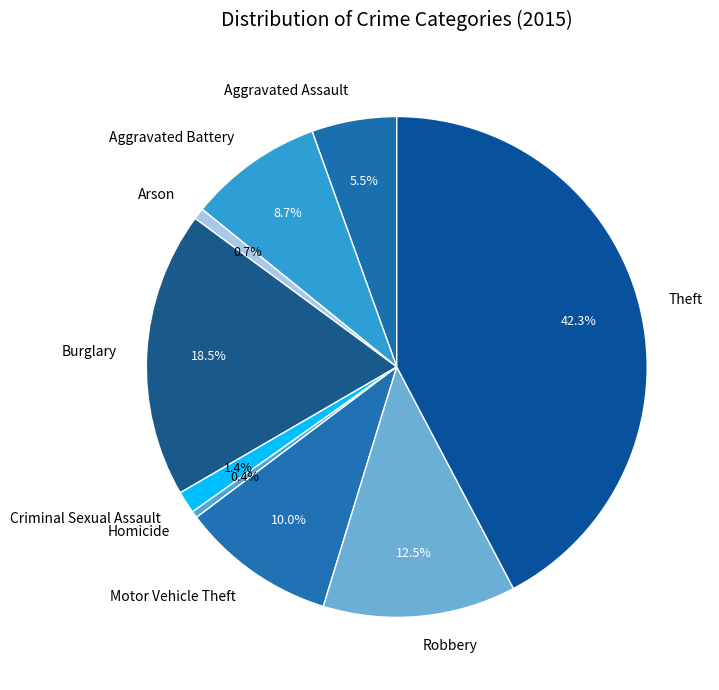

What percentage is NOT represented by Aggravated Battery?

91.3%